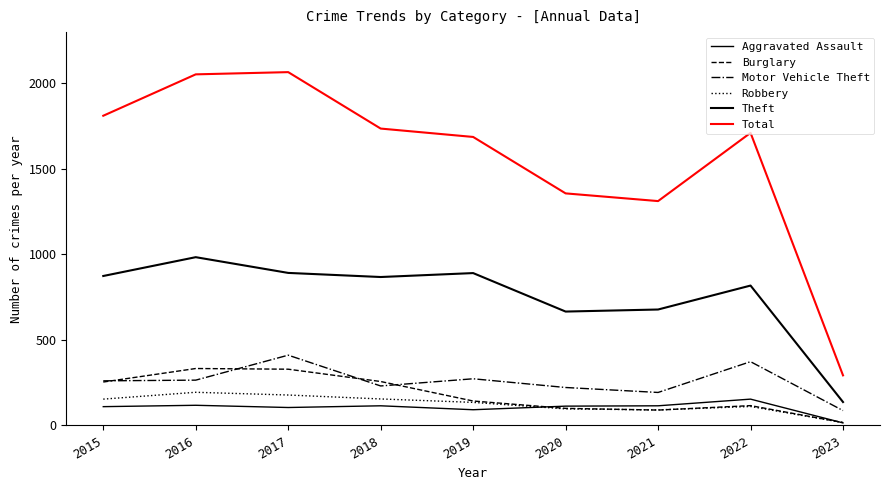

Does the chart have visible grid lines?

No